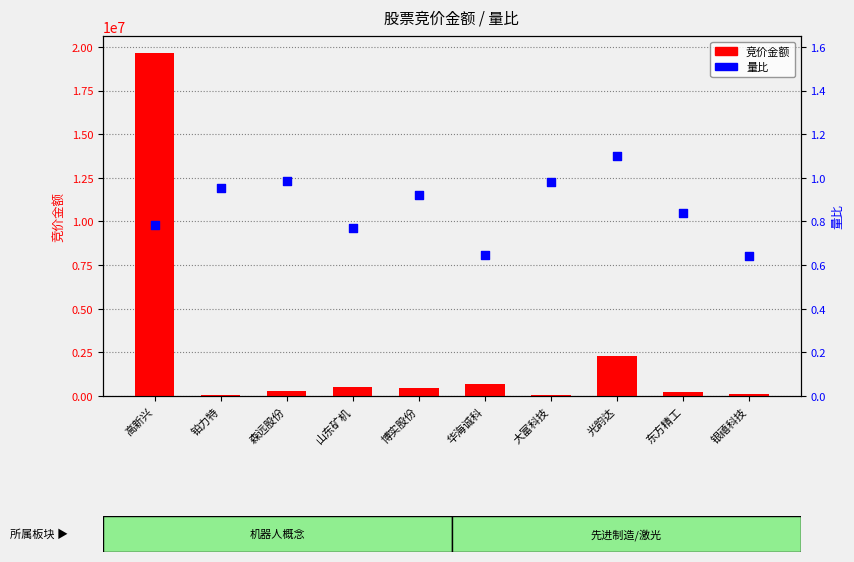

At how many categories does at least one series exceed 3976387?

1